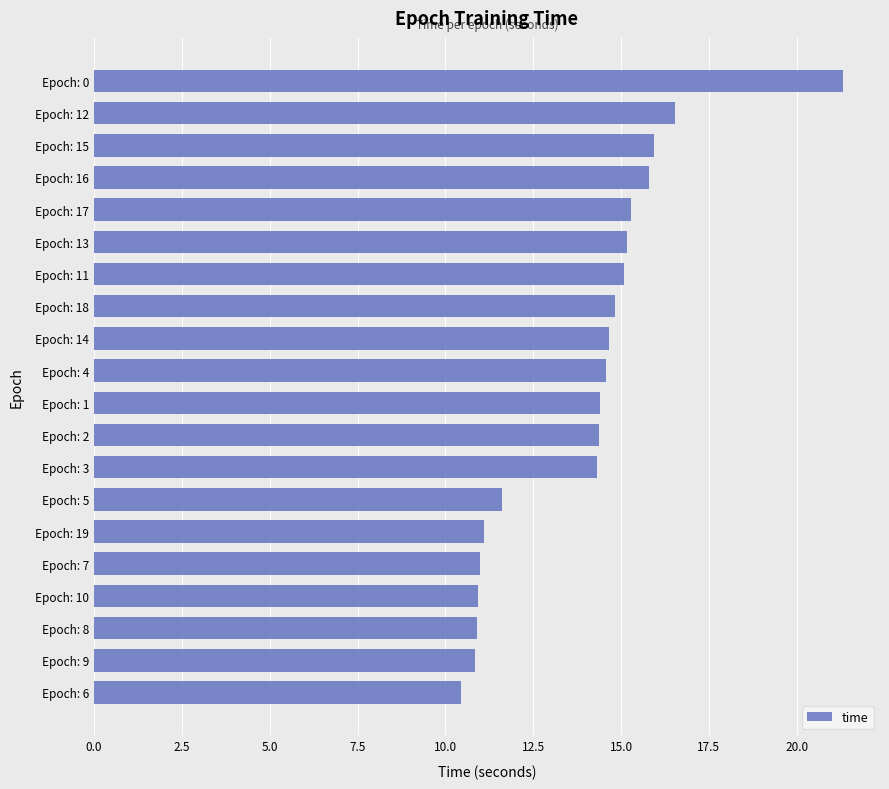

What value does the data have at Epoch: 17?

15.3